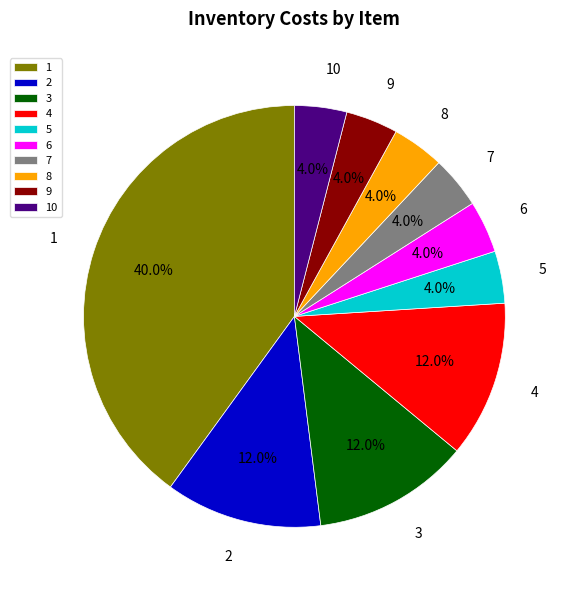

Is it true that 10 is 4% of the pie?

True